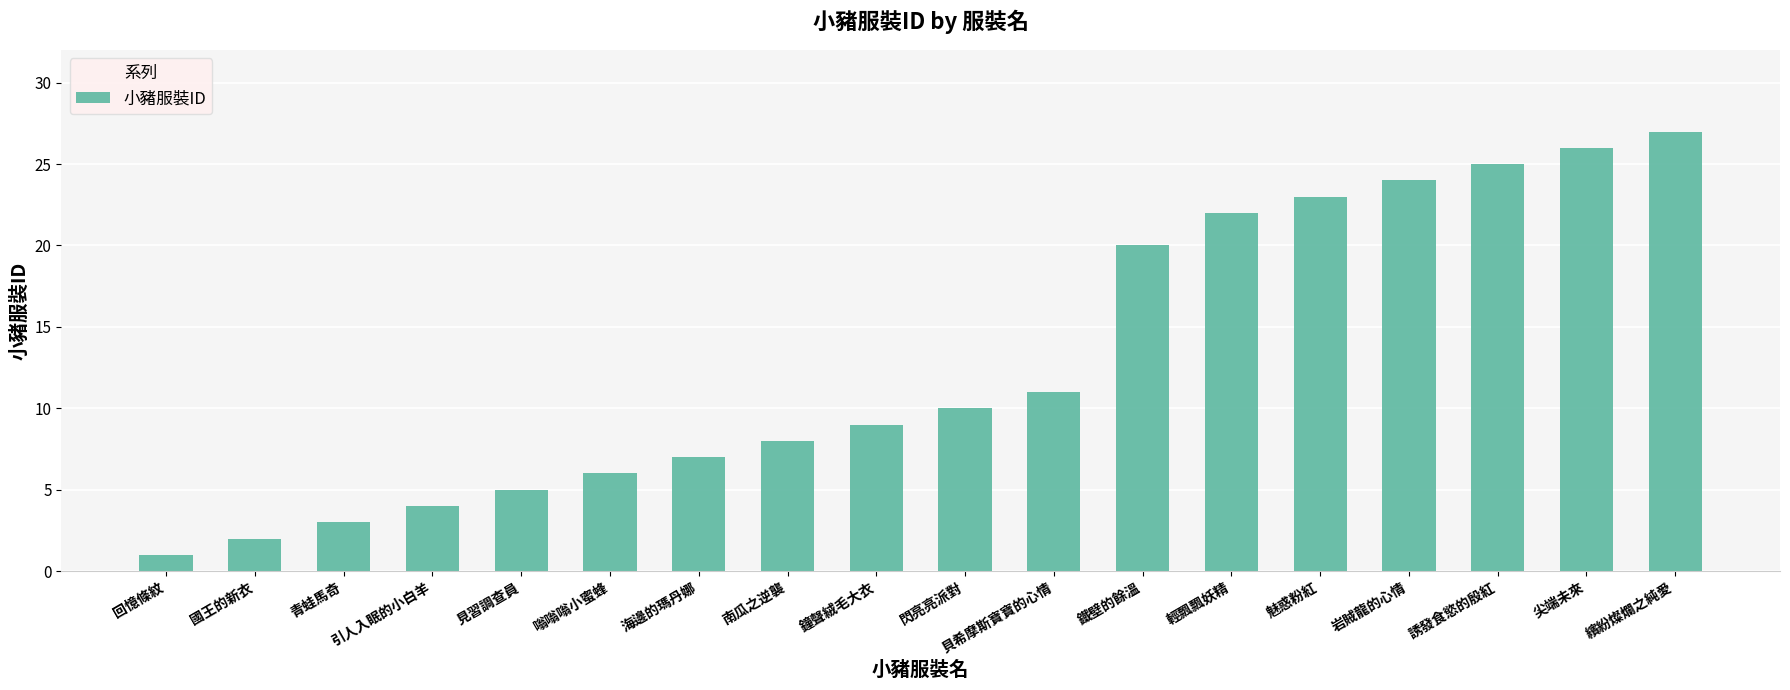

Is it true that the value at 青蛙馬奇 is 2?

False